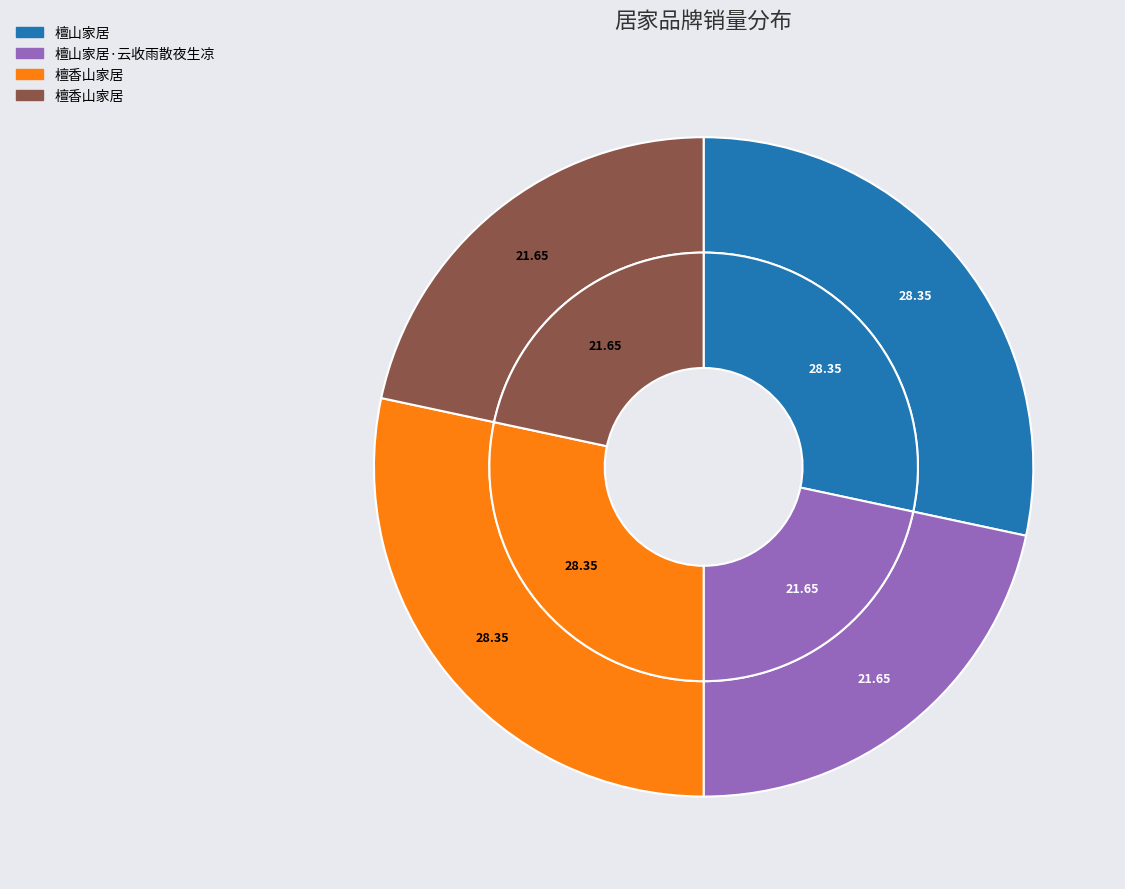

Is there any slice that represents more than half of the pie?

No